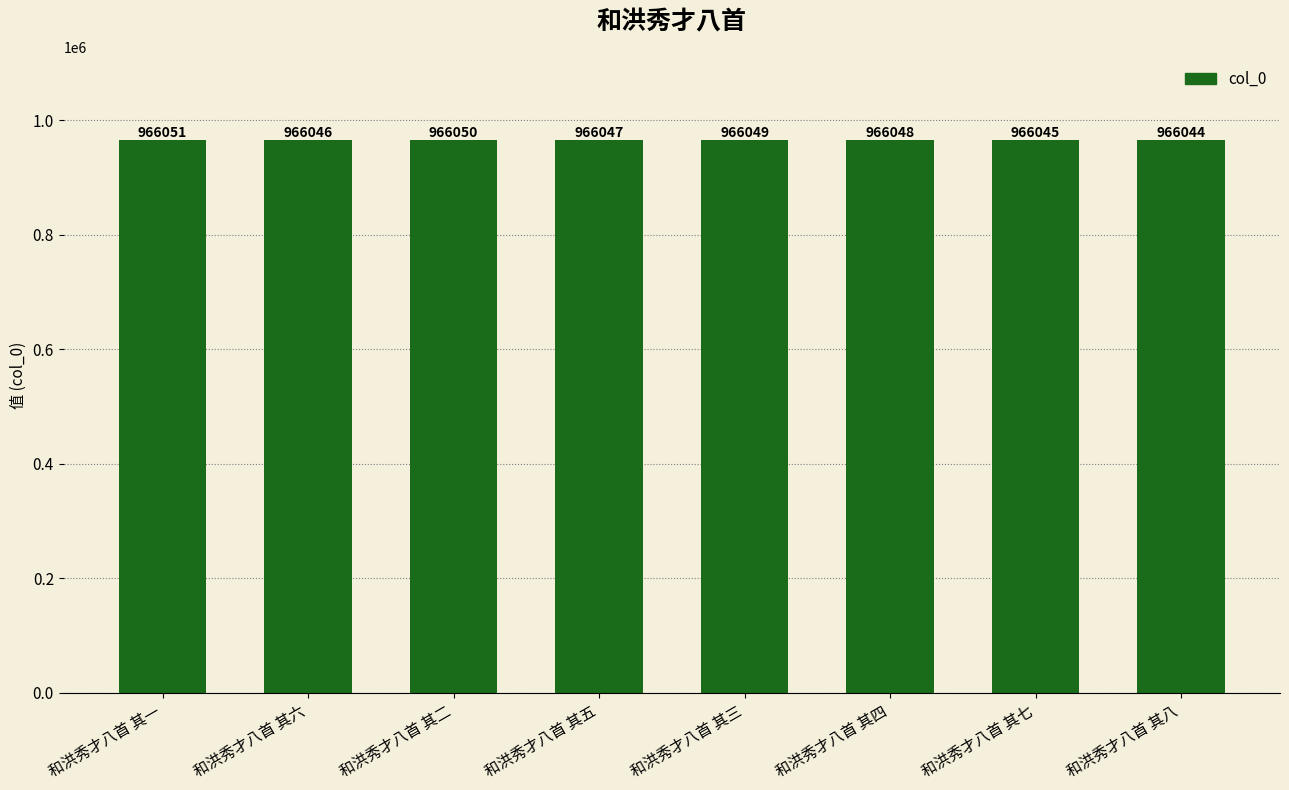

What is the difference between the maximum and minimum values?

7